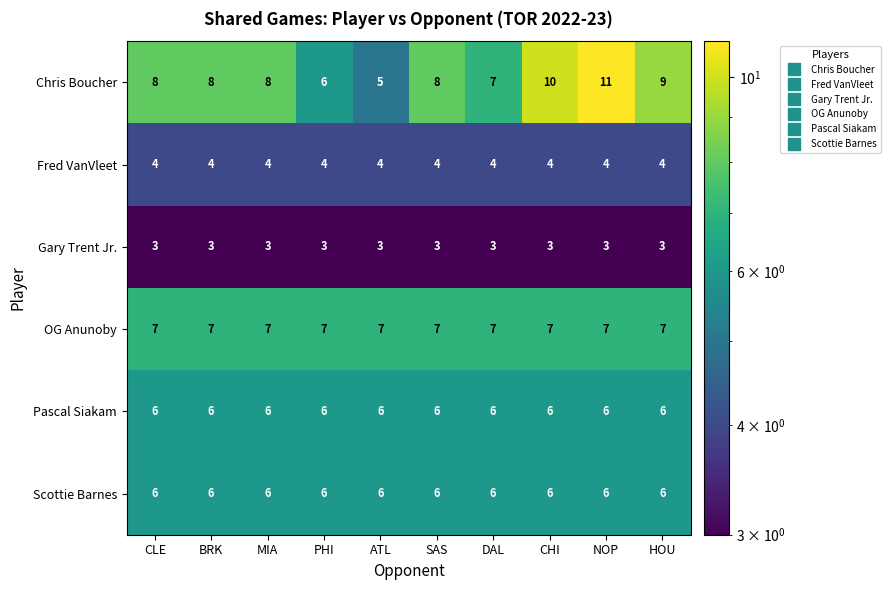

Which series has the widest spread of values?

Chris Boucher